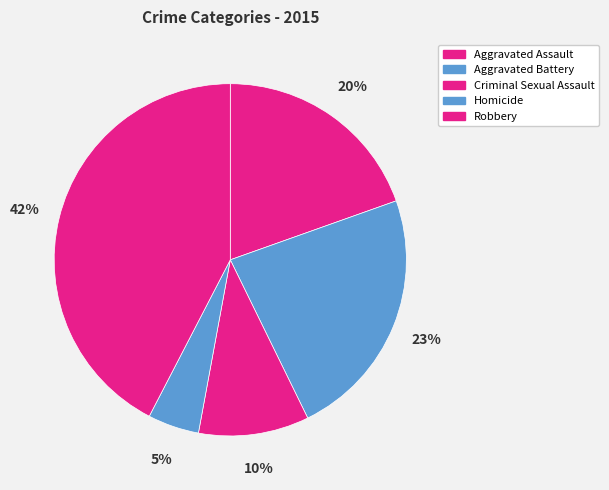

To the nearest percent, what portion does Homicide represent?

5%